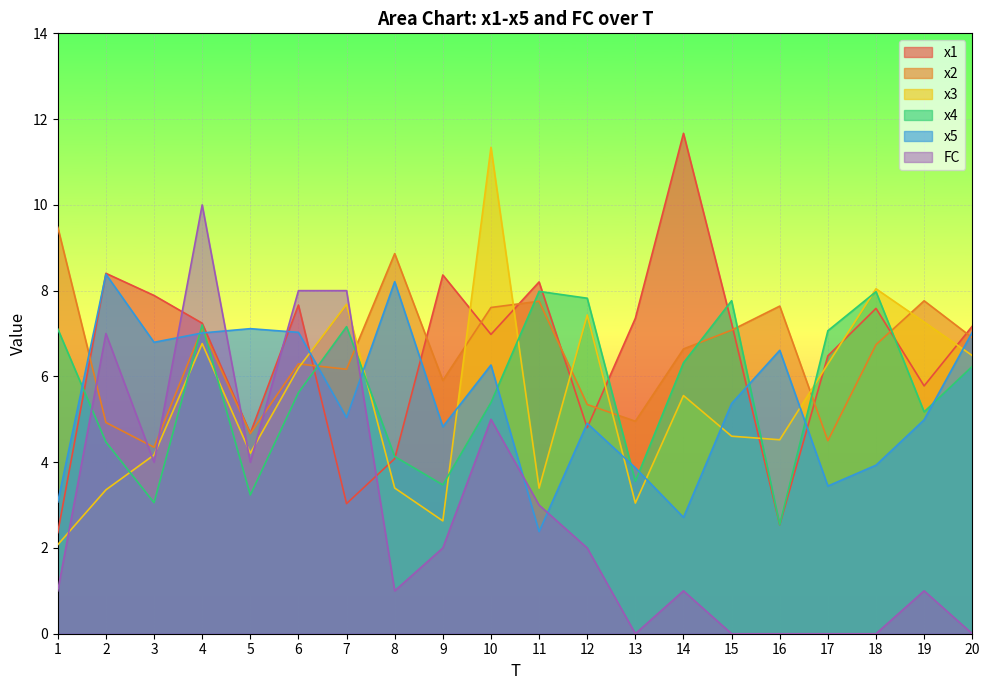

How many lines are shown in the chart?

6